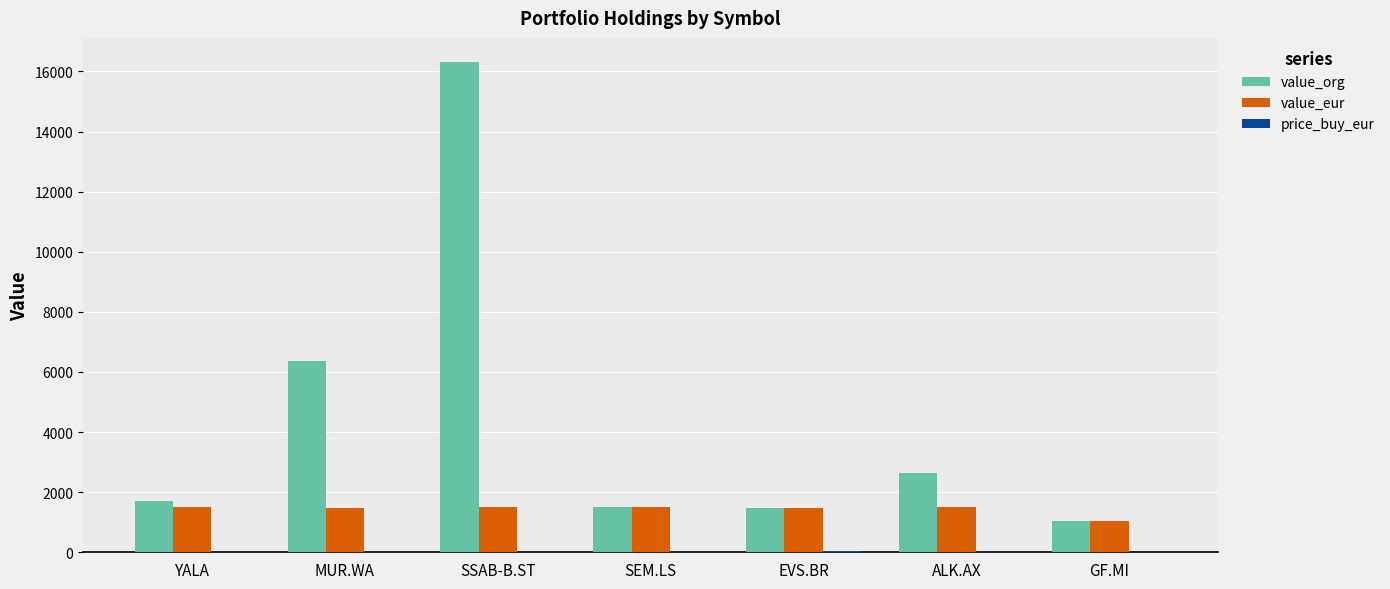

Between MUR.WA and GF.MI, which series saw the biggest shift?

value_org